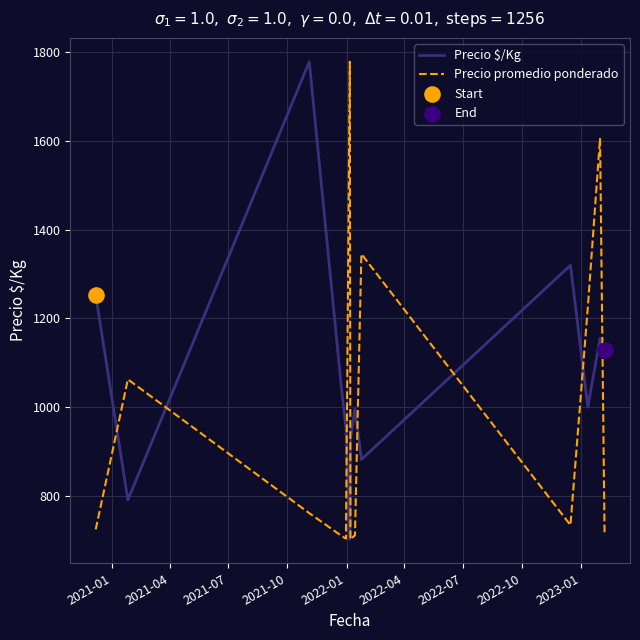

At how many categories does at least one series exceed 875?

13